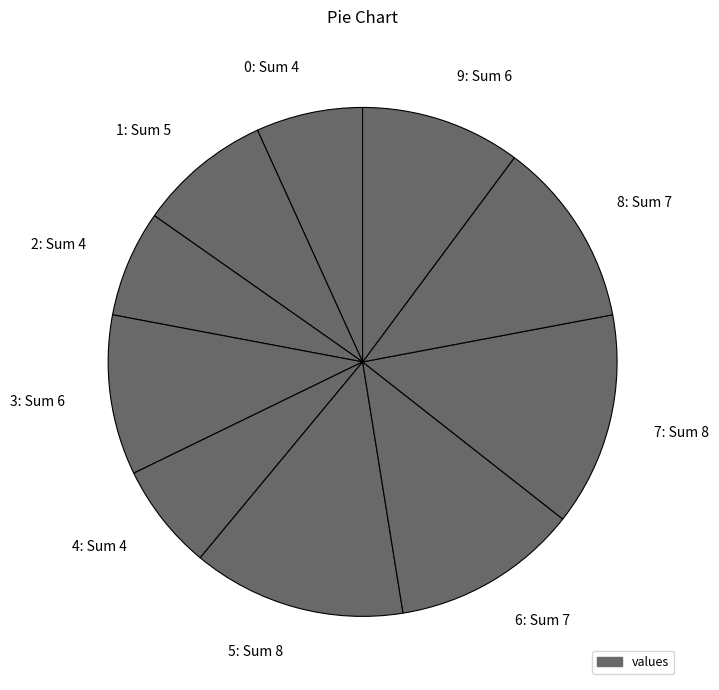

Is it true that 5: Sum 8 is 14% of the pie?

True